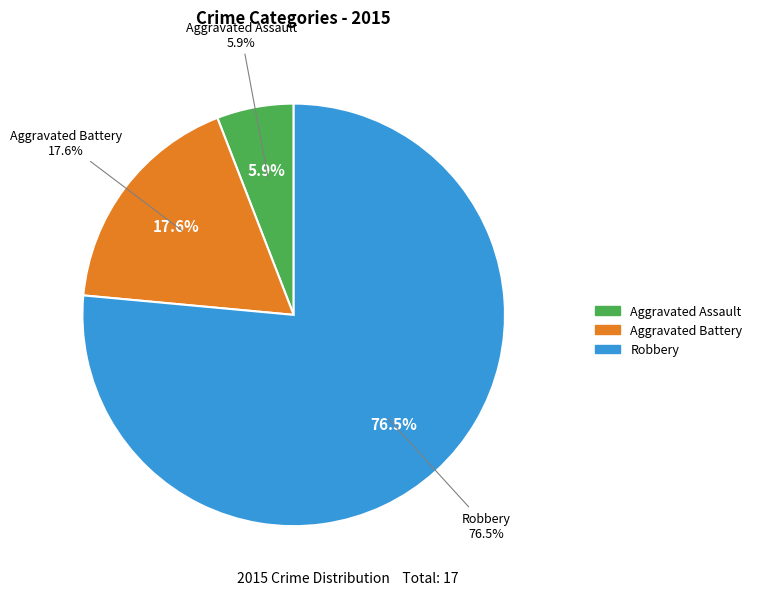

Does Robbery represent more than half of the total?

Yes